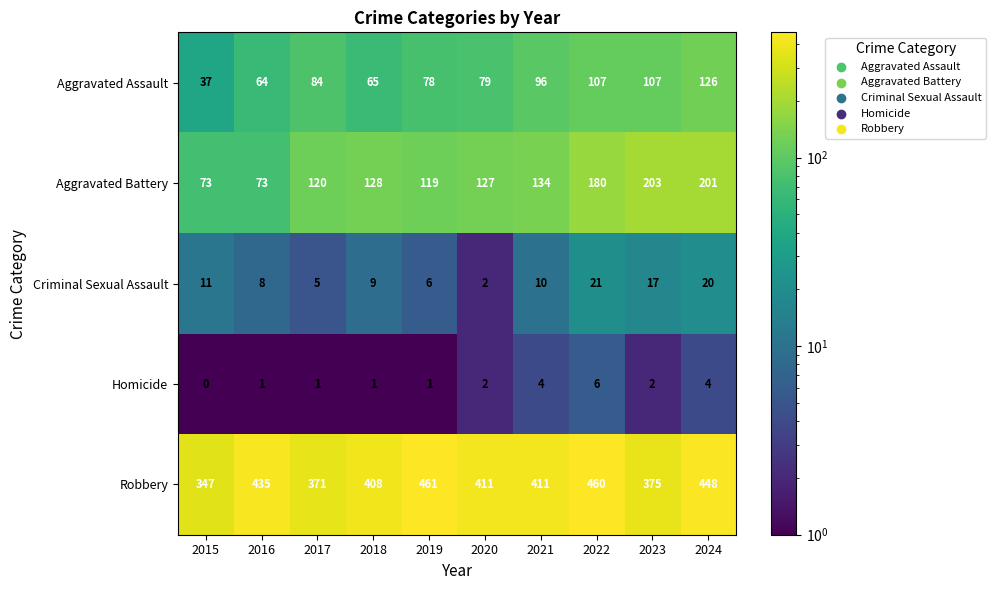

What is the sum of the Aggravated Battery values at 2022 and 2021?

314